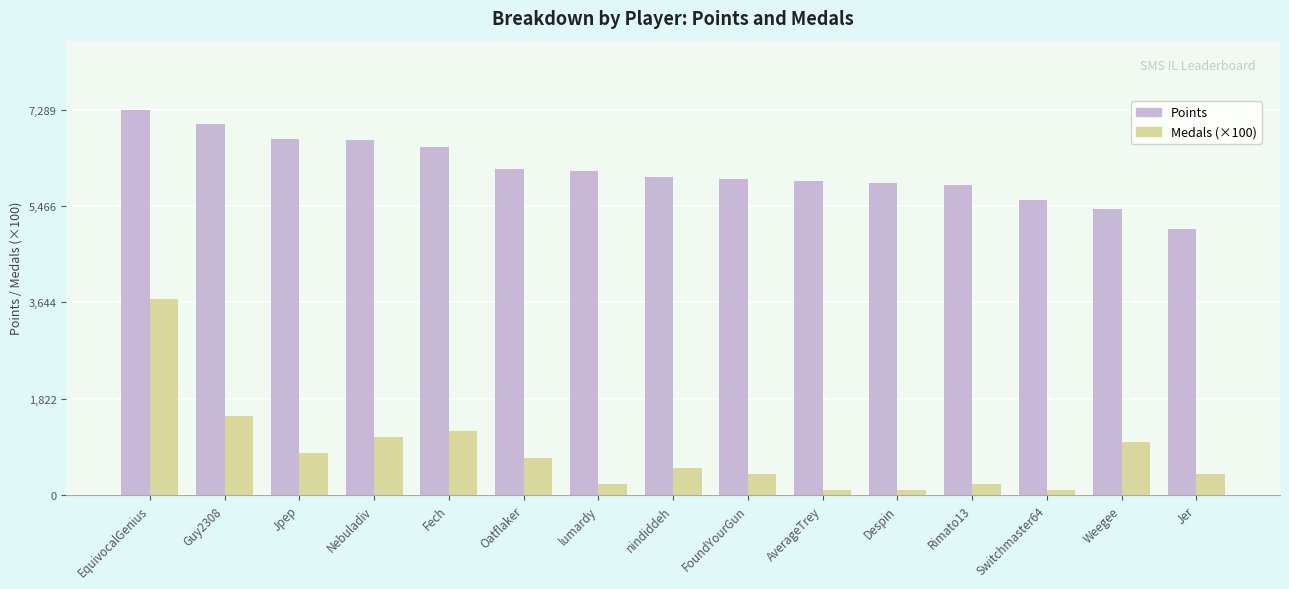

What is the approximate value of Medals (×100) at Weegee?

1000